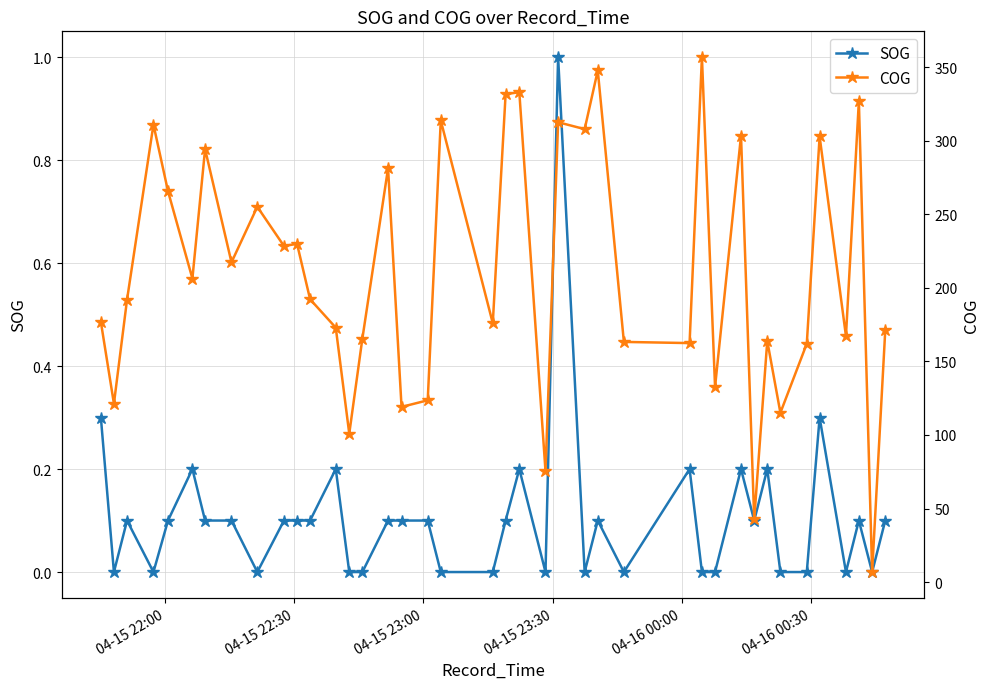

True or false: SOG has more than 1 interior local peaks.

True